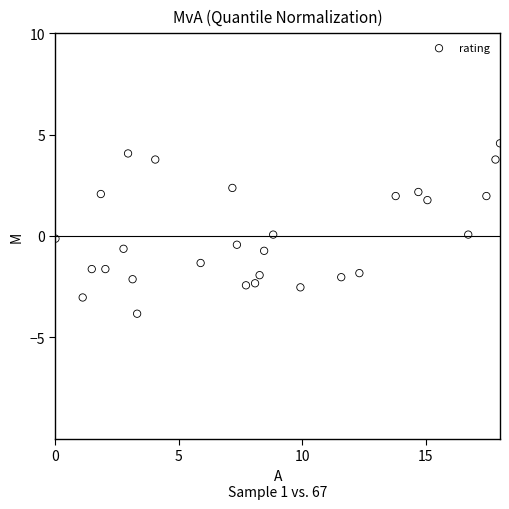

What is the range of Y values (max minus min)?

8.4